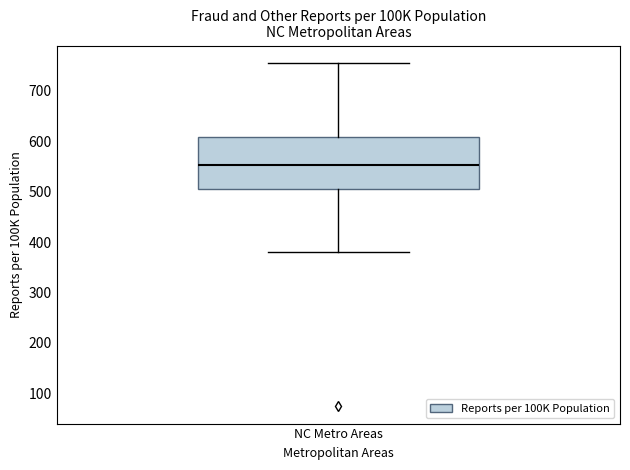

Read this box plot against the y-axis: the position of the median line, the range covered by the box, and the ends of both whiskers. The values are not printed on the chart, so give them approximately, as read against the axis.

median 550, box 500 to 610, whiskers 380 to 760